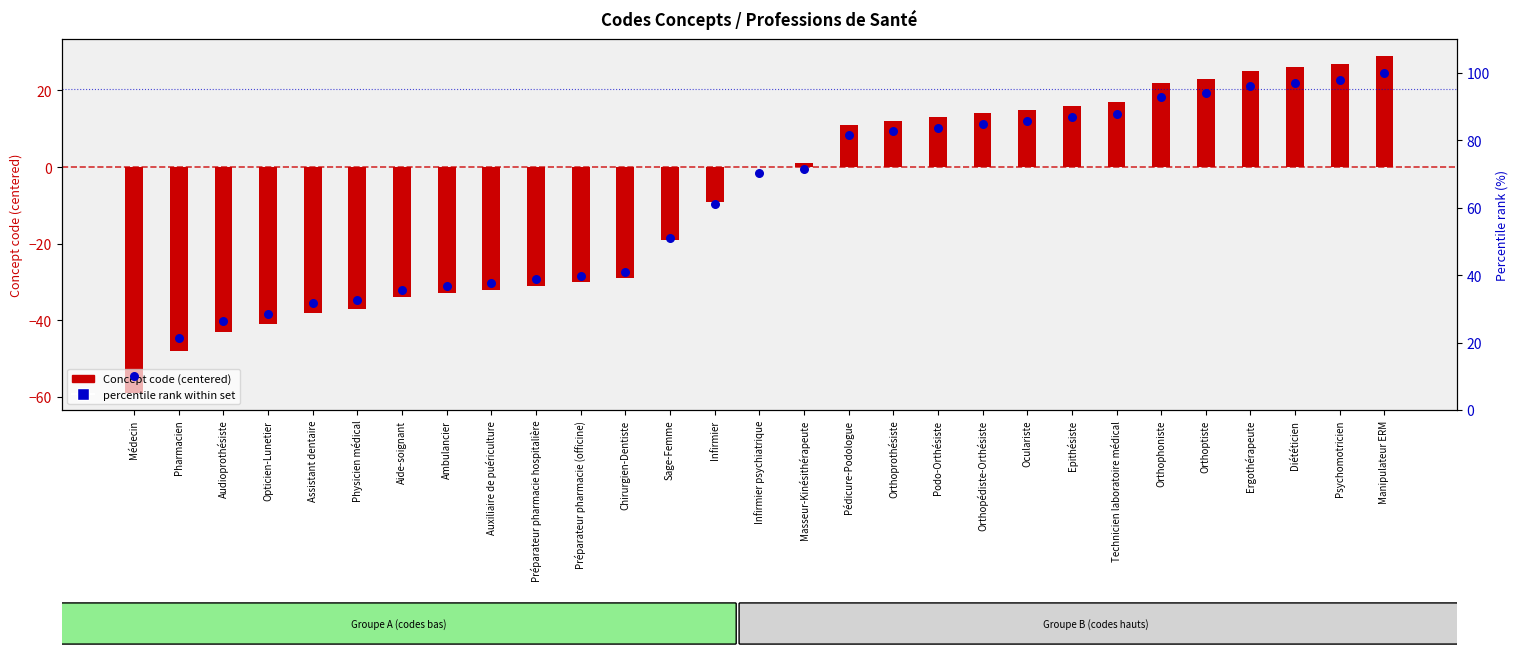

Which series has the widest spread of Y values?

percentile rank within set